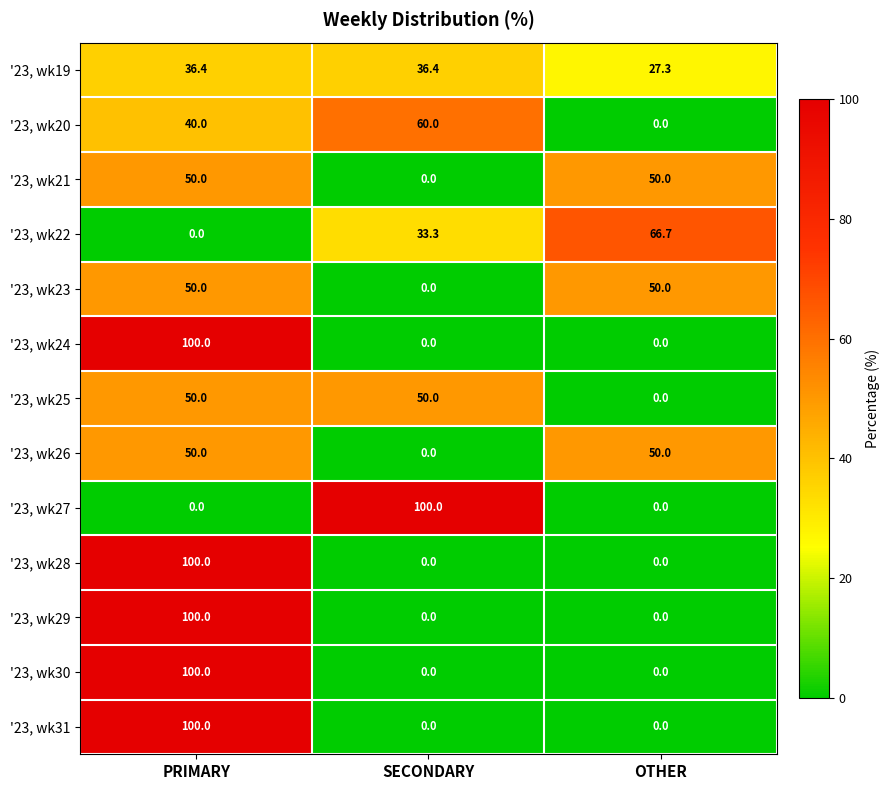

List the labels in order of '23, wk22 value, largest first.

OTHER, SECONDARY, PRIMARY